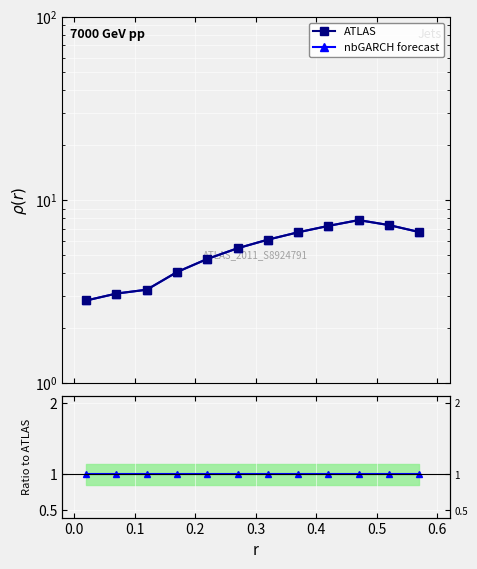

Is the value of nbGARCH forecast at 0.6 greater than the value of ATLAS at 0.7?

No